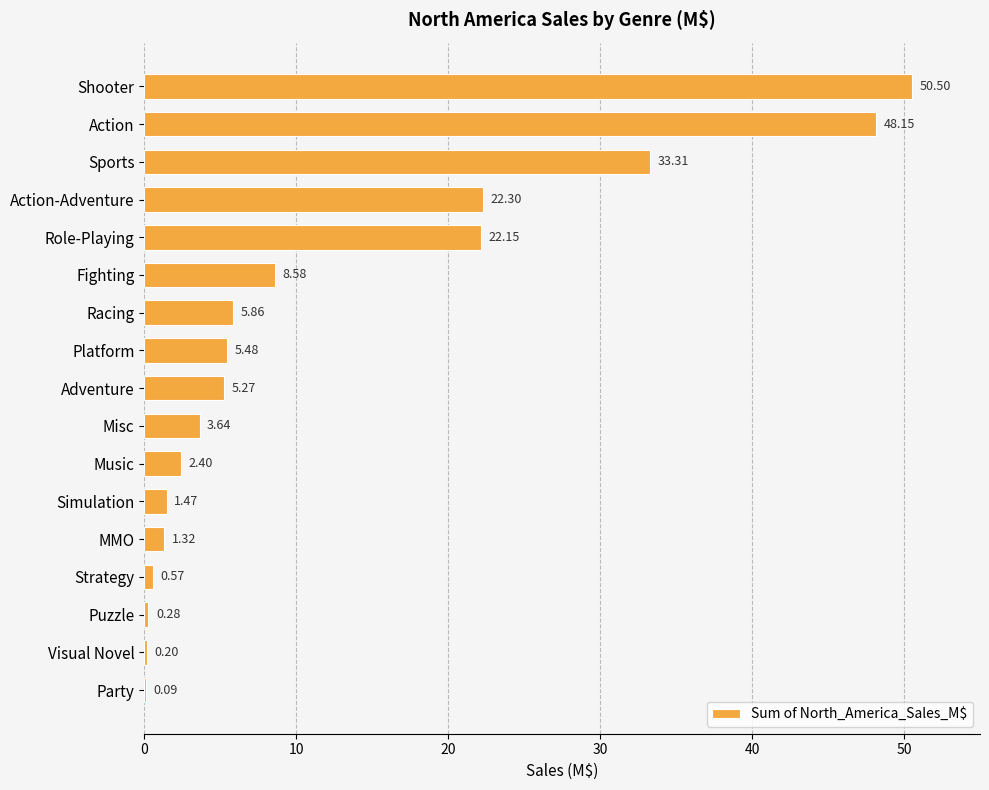

What is the ratio of the value at Misc to the value at Fighting?

0.4